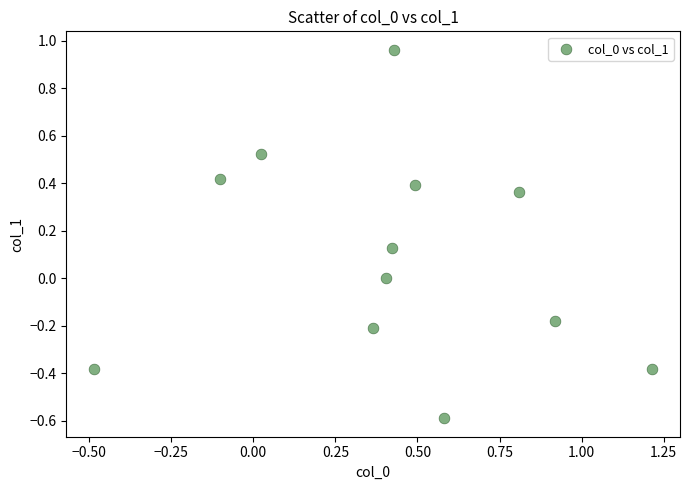

What is the range of X values (max minus min)?

1.7